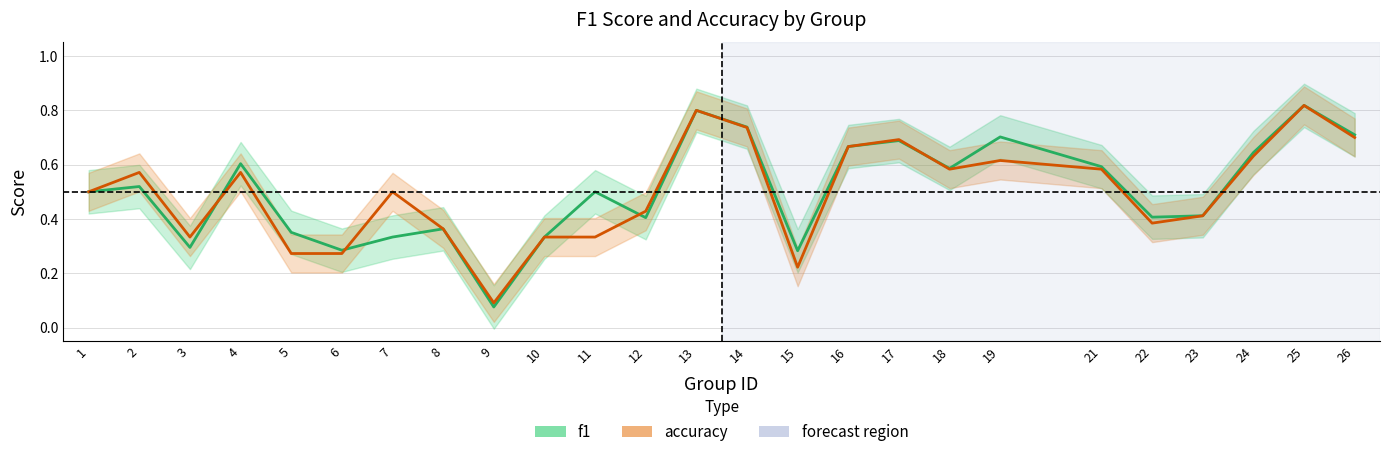

What is the value of the accuracy point at the 23rd from the left?

0.6